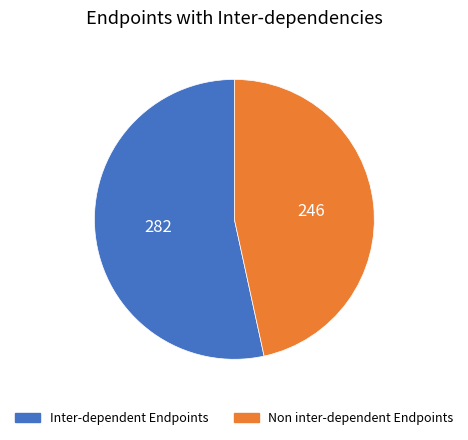

What is the majority slice?

Inter-dependent Endpoints